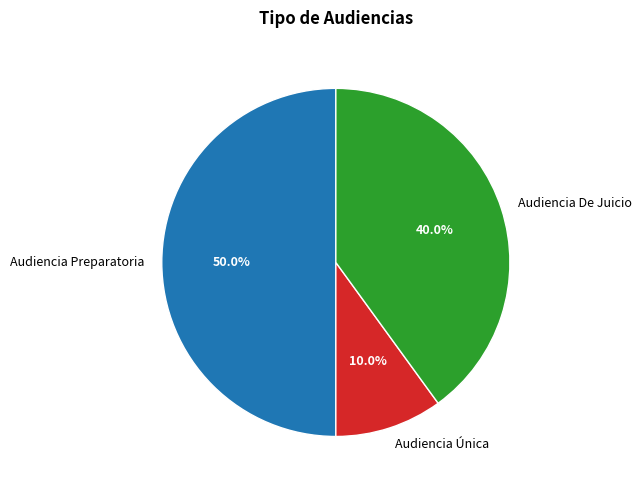

What is the ratio of the value at Audiencia De Juicio to the value at Audiencia Única?

4.0